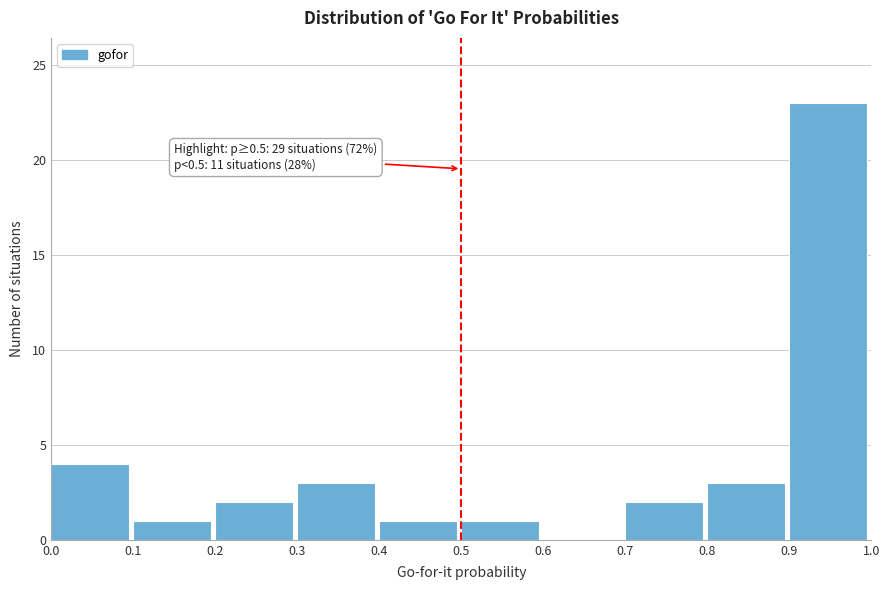

Over which range of the x-axis is the bar tallest?

0.9 to 1.0